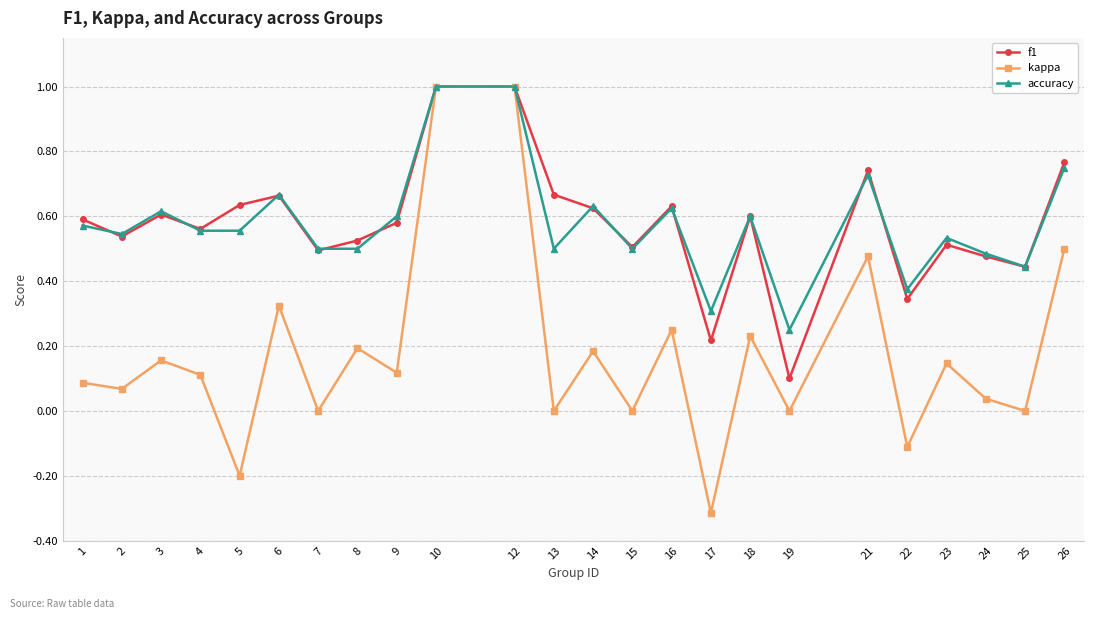

What is the highest value of the accuracy series?

1.0